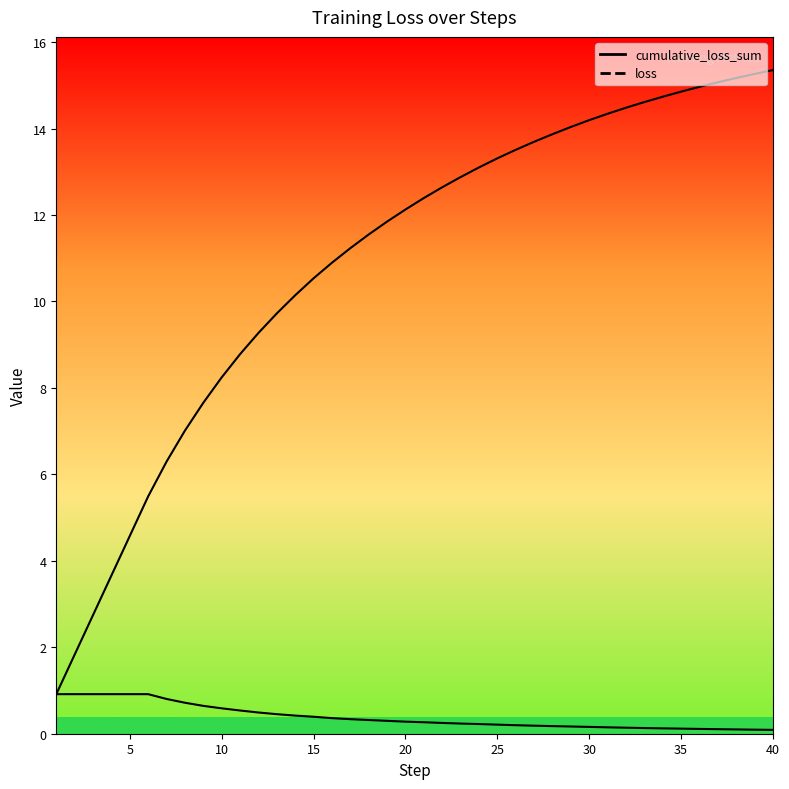

The value of cumulative_loss_sum at 12 is 4.1. True or false?

False